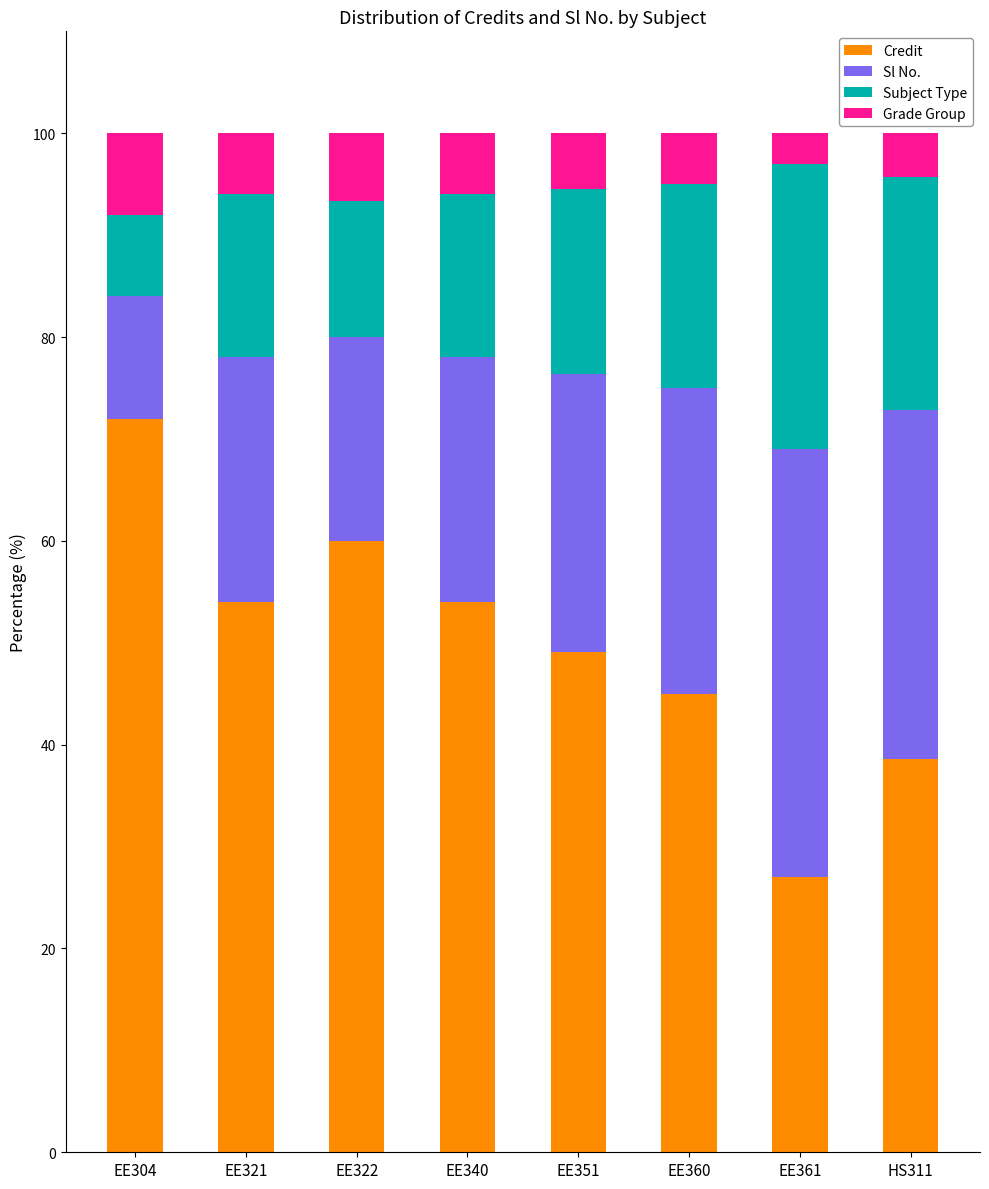

The value of Credit at HS311 is 68.8. True or false?

False